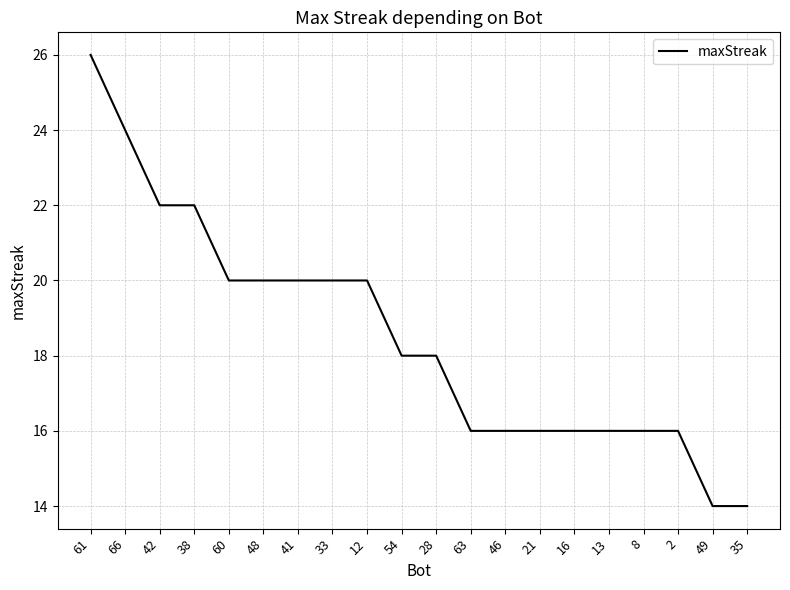

The value at 2 is 4. True or false?

False